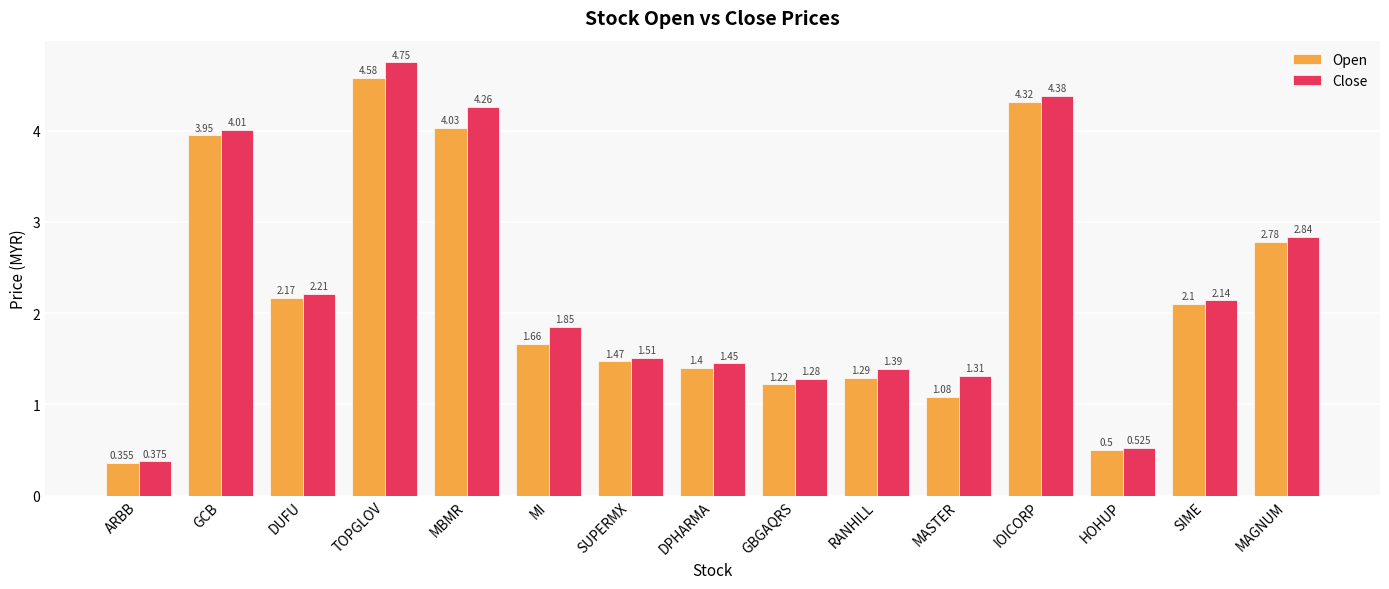

What is the total value across all series at GBGAQRS?

2.5